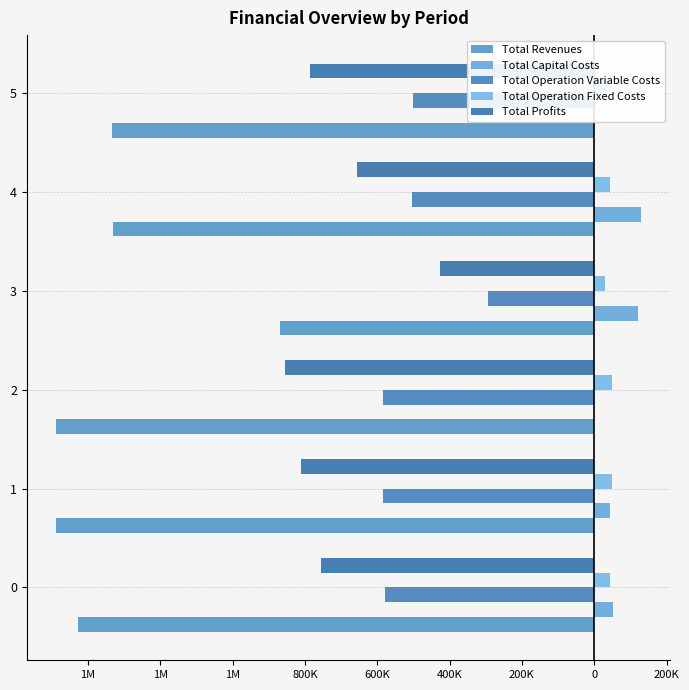

Which series has the largest range (max minus min)?

Total Revenues